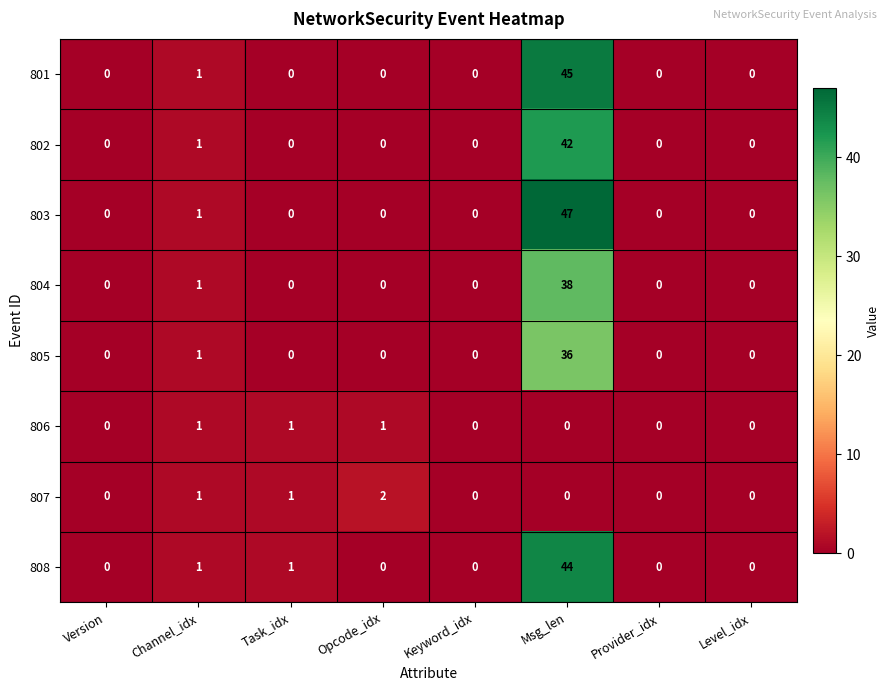

List the series in order of their peak value, lowest first.

806, 807, 805, 804, 802, 808, 801, 803